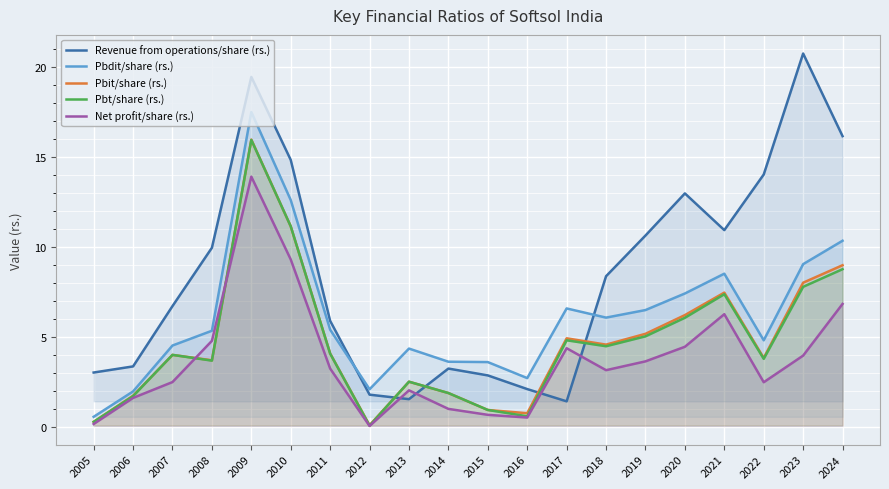

What is the sum of all Pbdit/share (rs.) values?

124.1